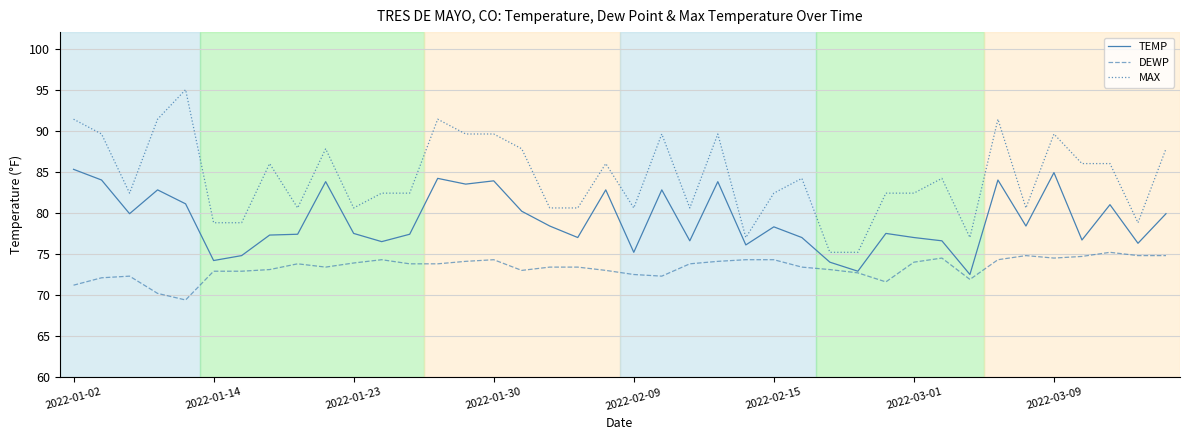

What is the smallest value displayed?

69.4